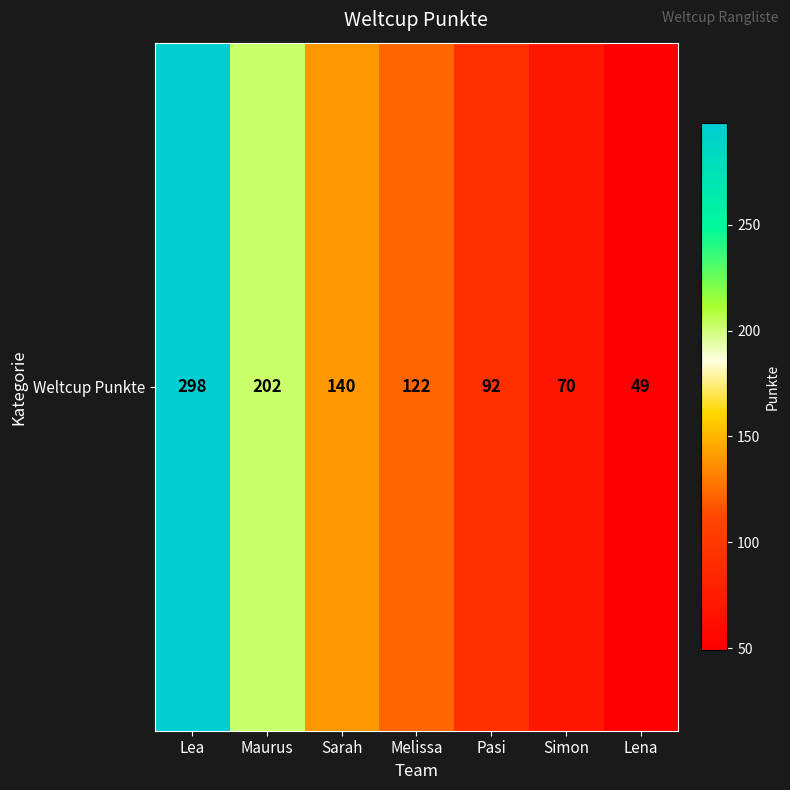

Approximately how many times larger is the value at Simon compared to Maurus?

0.3